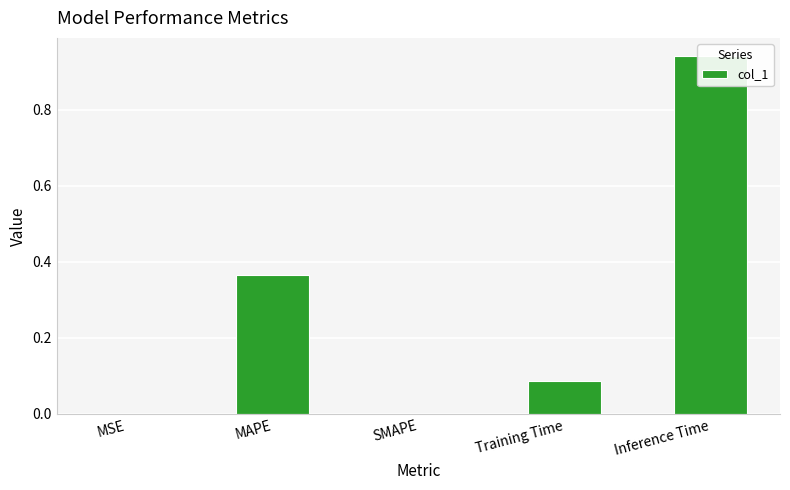

List the labels in order of value, smallest first.

SMAPE, MSE, Training Time, MAPE, Inference Time